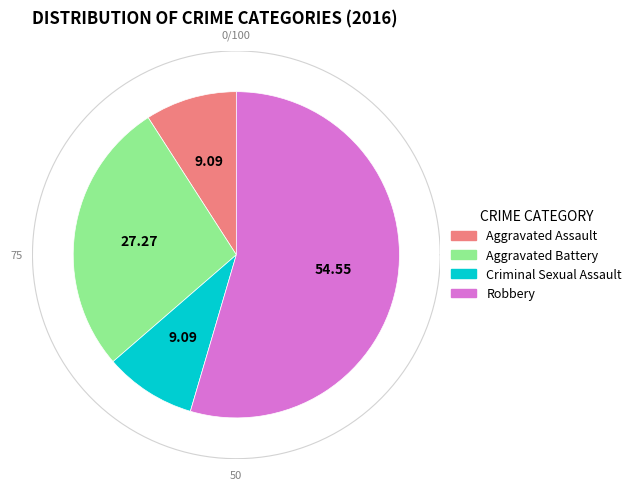

Rank the categories by value from highest to lowest.

Robbery, Aggravated Battery, Aggravated Assault, Criminal Sexual Assault